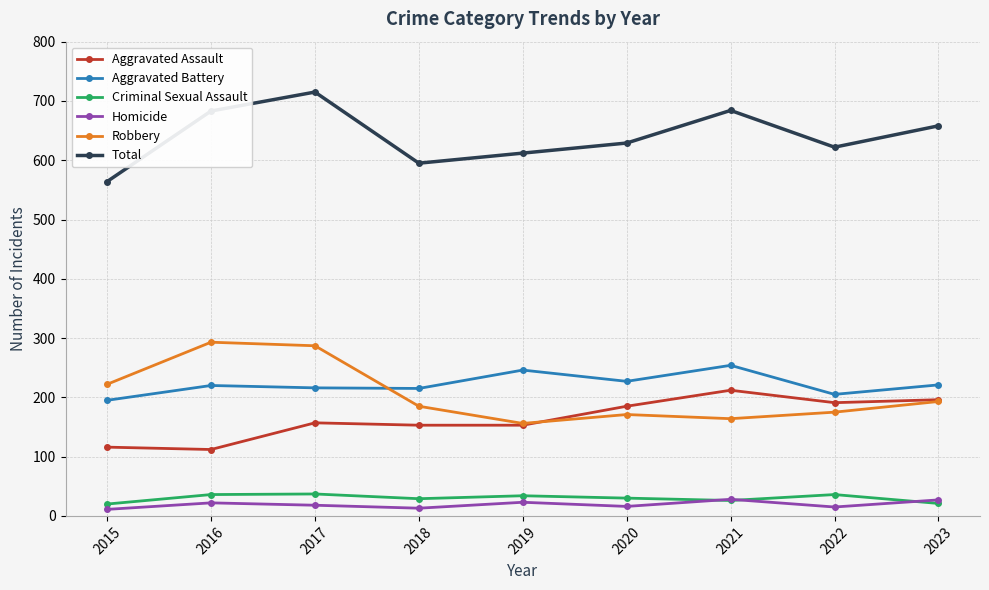

True or false: Aggravated Battery has a value of 205 at 2022.

True